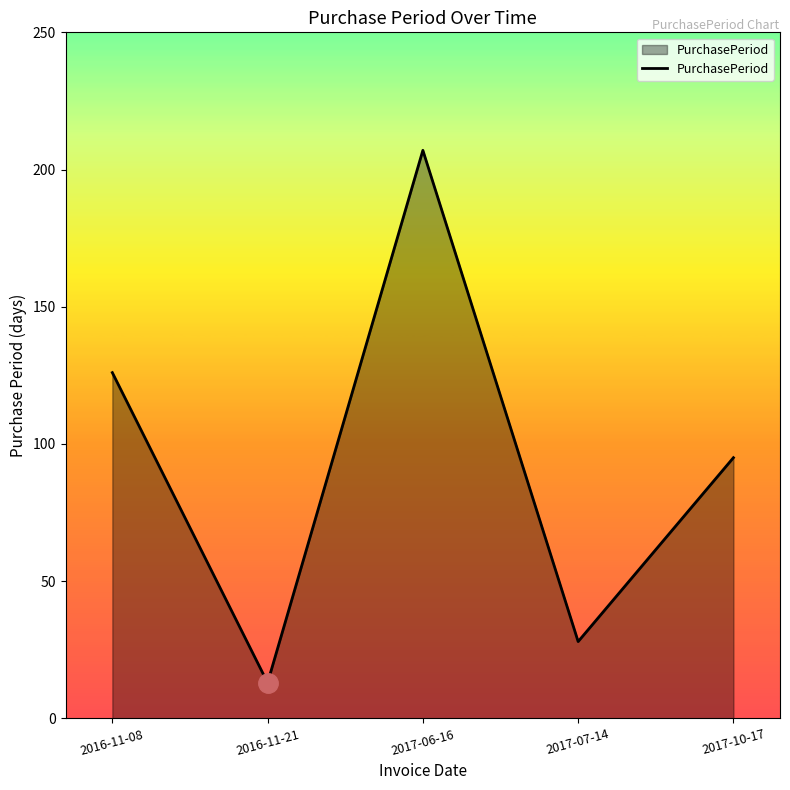

What is the change in value from 2016-11-08 to 2017-06-16?

+81